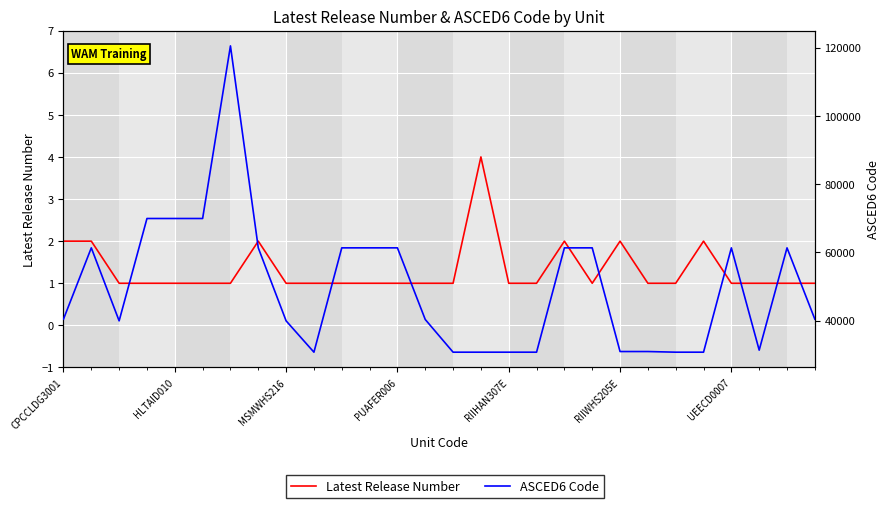

How many lines are shown in the chart?

2